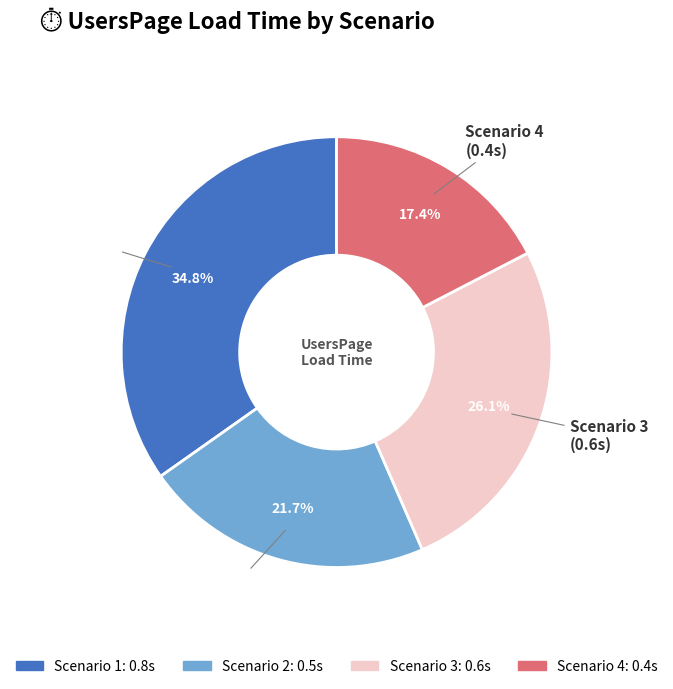

What percentage is NOT represented by Scenario 2?

78.3%